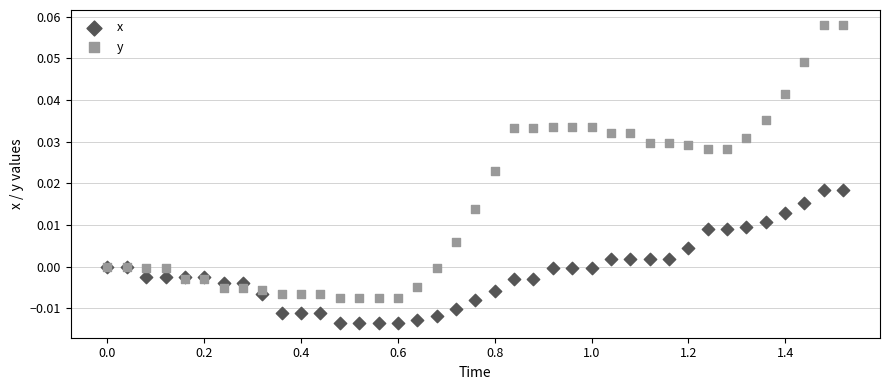

Which series has the largest Y range (max minus min)?

y